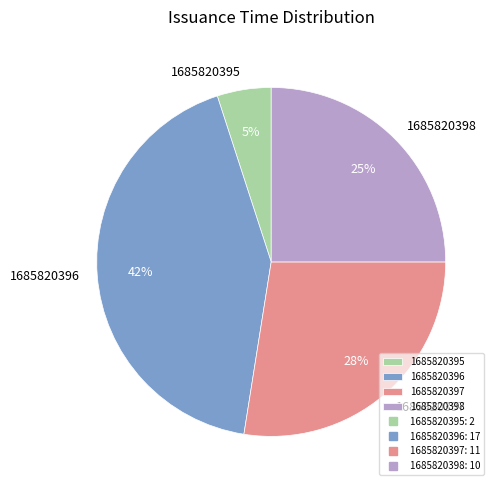

To the nearest percent, what is the average slice percentage?

25%